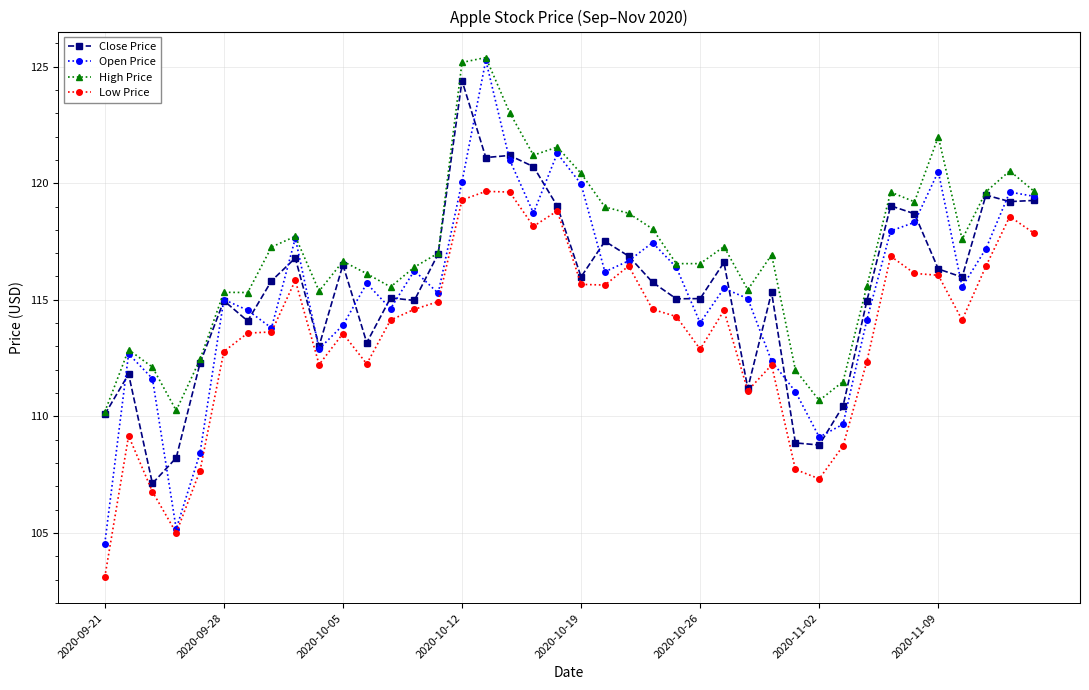

Which series has the widest spread of values?

Open Price